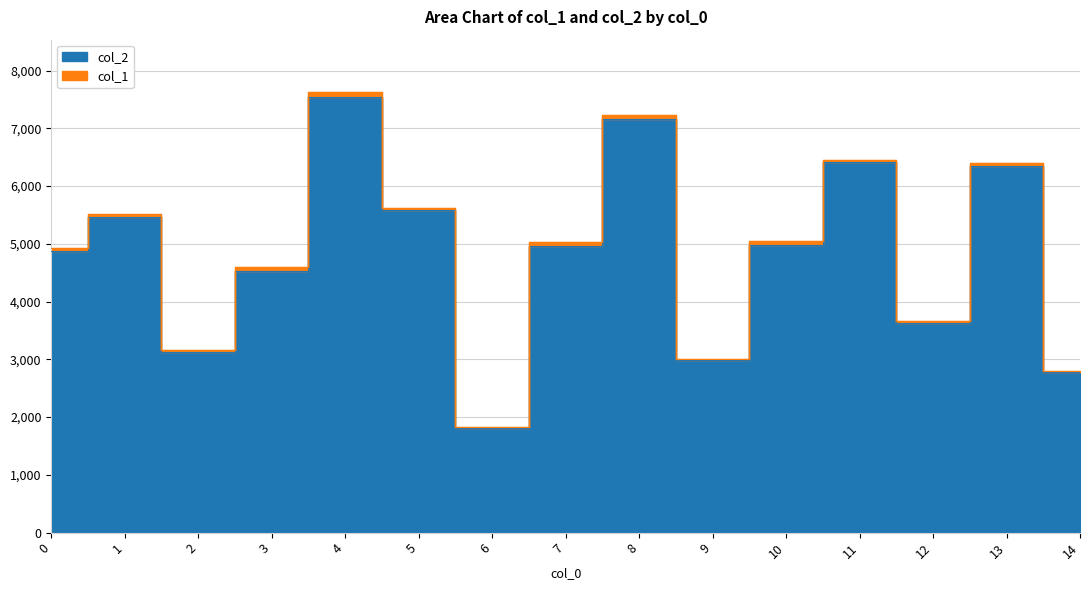

How many categories are shown in the chart?

15